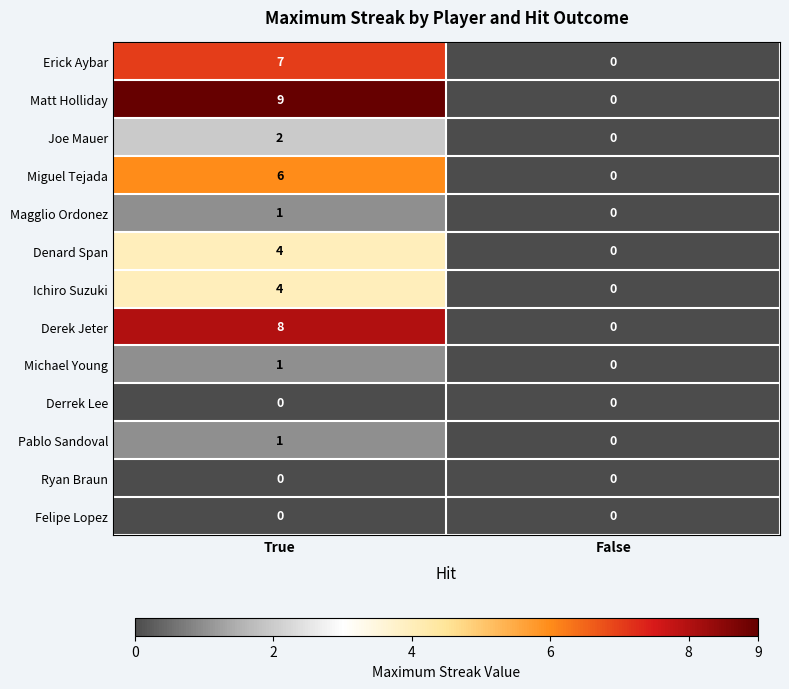

What is the difference between the highest and lowest values at True?

9